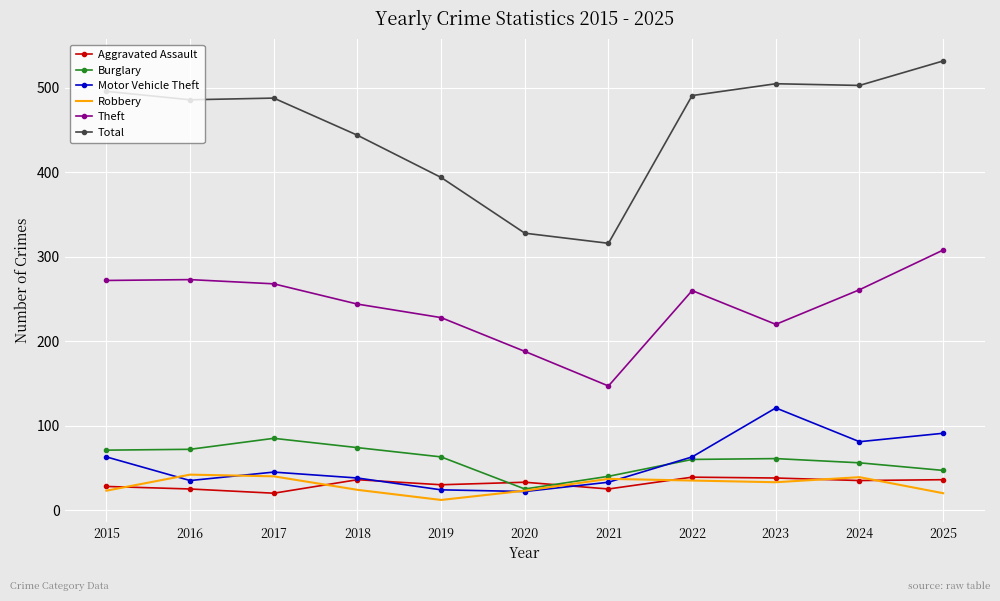

The value of Total at 2016 is 486. True or false?

True